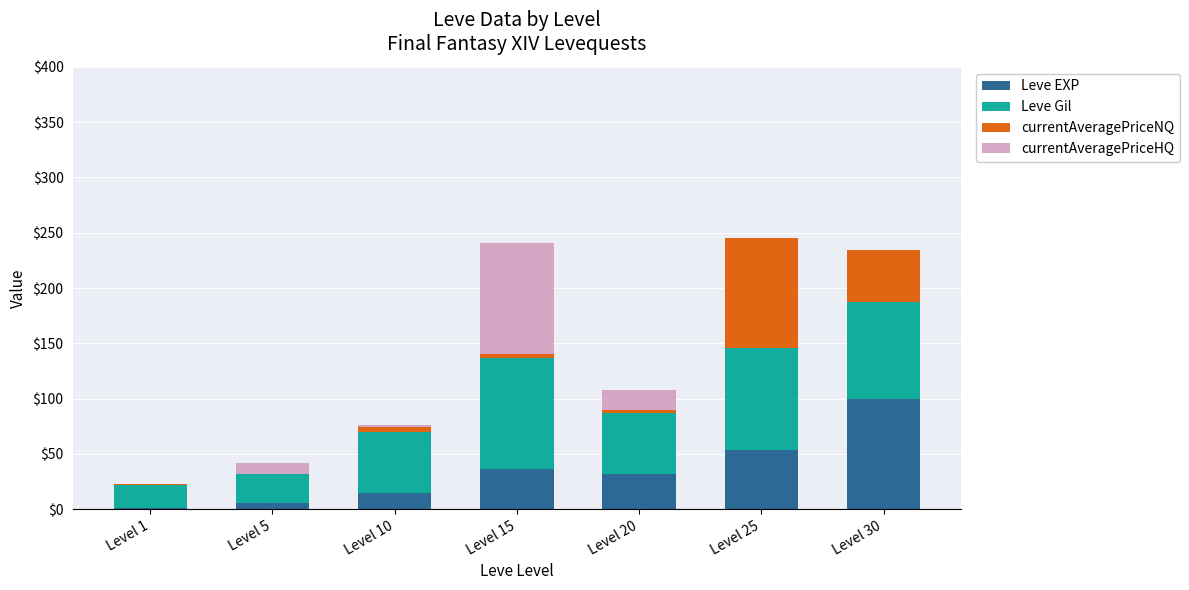

True or false: Leve EXP has a value of 100.0 at Level 30.

True